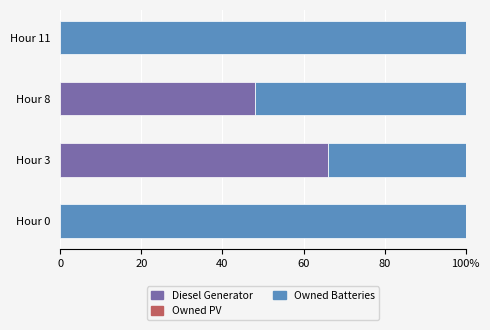

Reading right to left, transcribe all the data shown in this chart.

Diesel Generator: 0.0	48.1	65.9	0.0
Owned PV: 0.6	0.6	0.6	0.6
Owned Batteries: 100.0	51.9	34.1	100.0